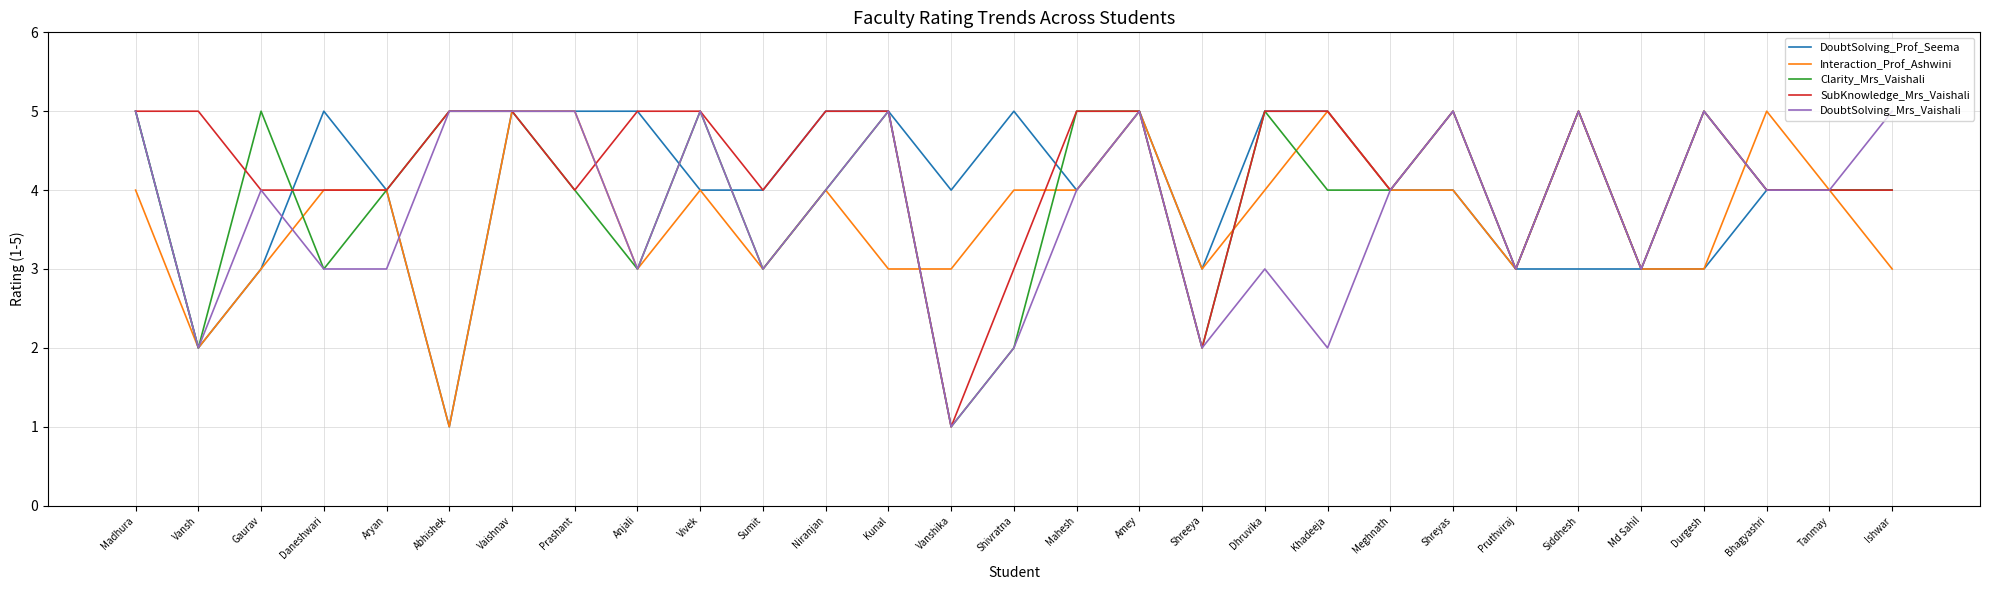

Which series has the largest total across all categories?

SubKnowledge_Mrs_Vaishali